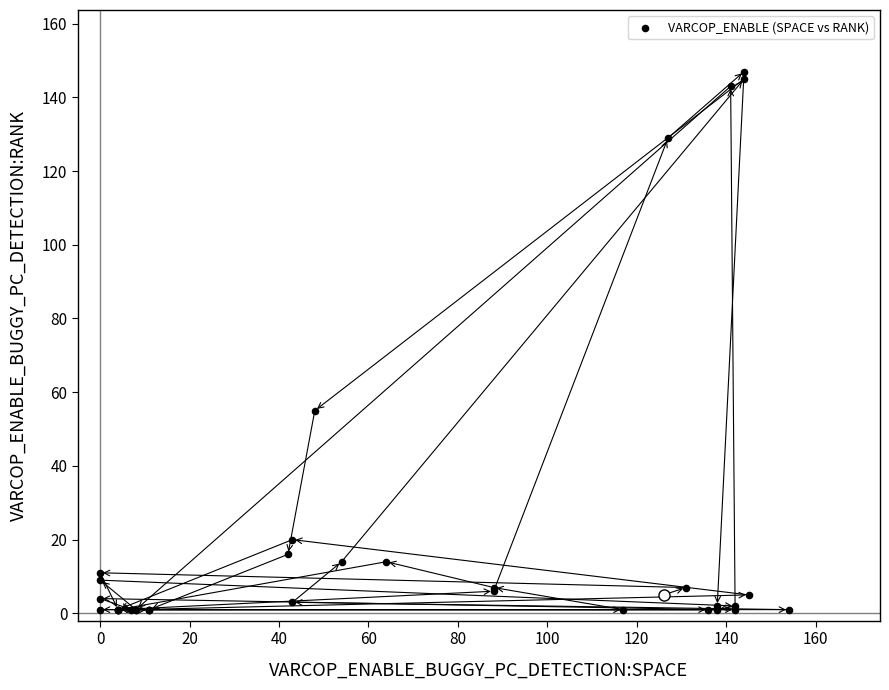

What Y value in the scatter plot is closest to 74?

55